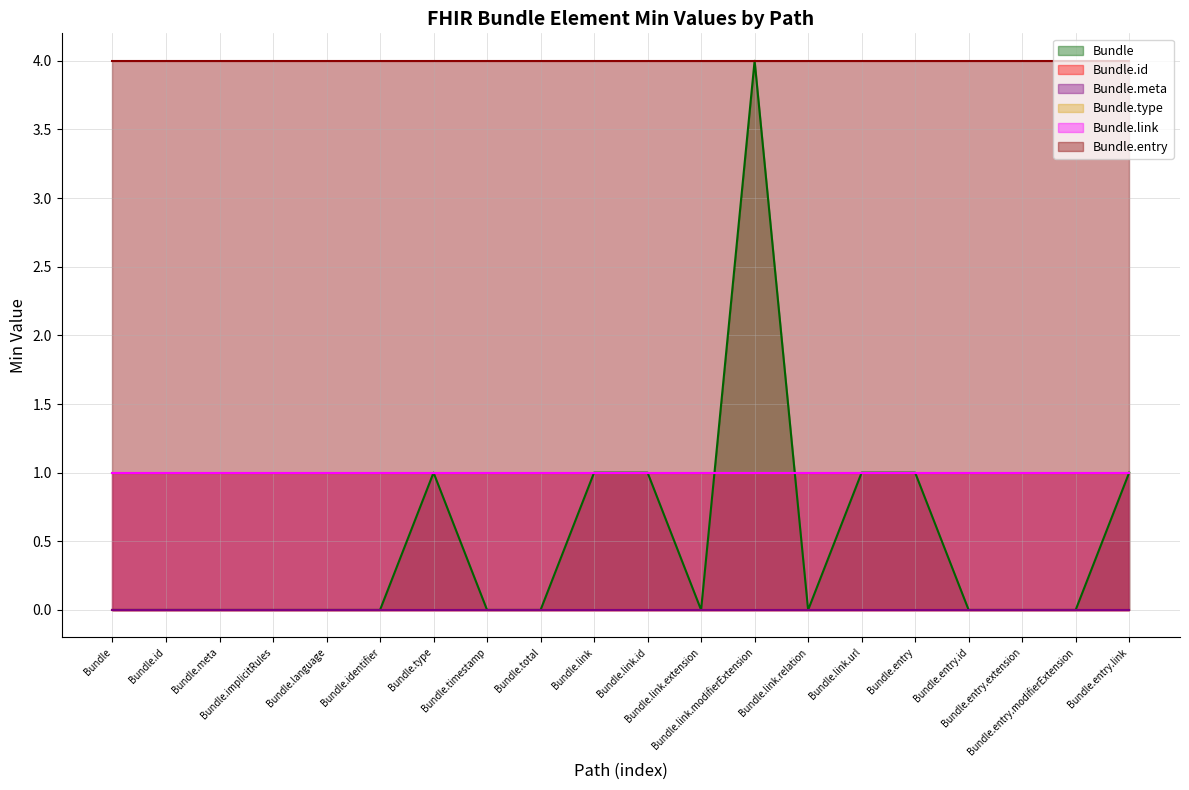

Rank the categories by Bundle.link value from lowest to highest.

Bundle, Bundle.id, Bundle.meta, Bundle.implicitRules, Bundle.language, Bundle.identifier, Bundle.type, Bundle.timestamp, Bundle.total, Bundle.link, Bundle.link.id, Bundle.link.extension, Bundle.link.modifierExtension, Bundle.link.relation, Bundle.link.url, Bundle.entry, Bundle.entry.id, Bundle.entry.extension, Bundle.entry.modifierExtension, Bundle.entry.link